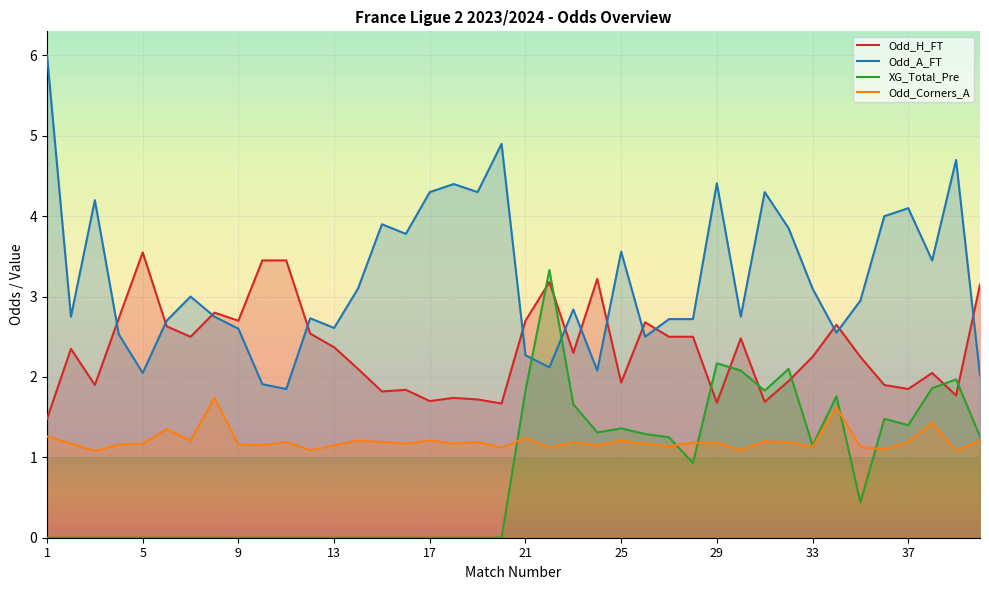

Rank the series by their average value, from lowest to highest.

XG_Total_Pre, Odd_Corners_A, Odd_H_FT, Odd_A_FT